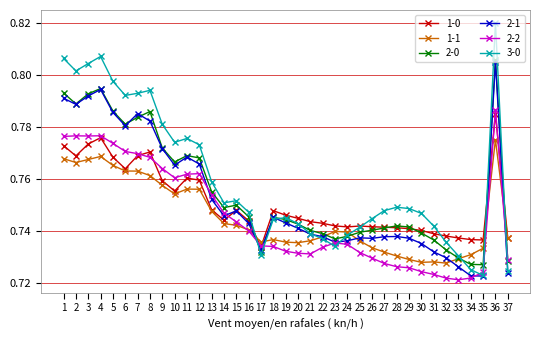

Which series has the largest total across all categories?

3-0